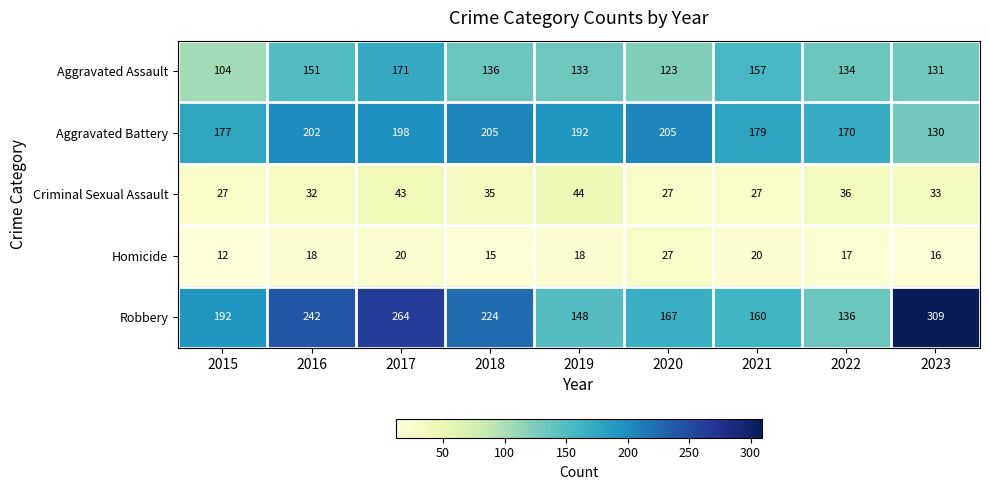

What is the highest value of the Robbery series?

309